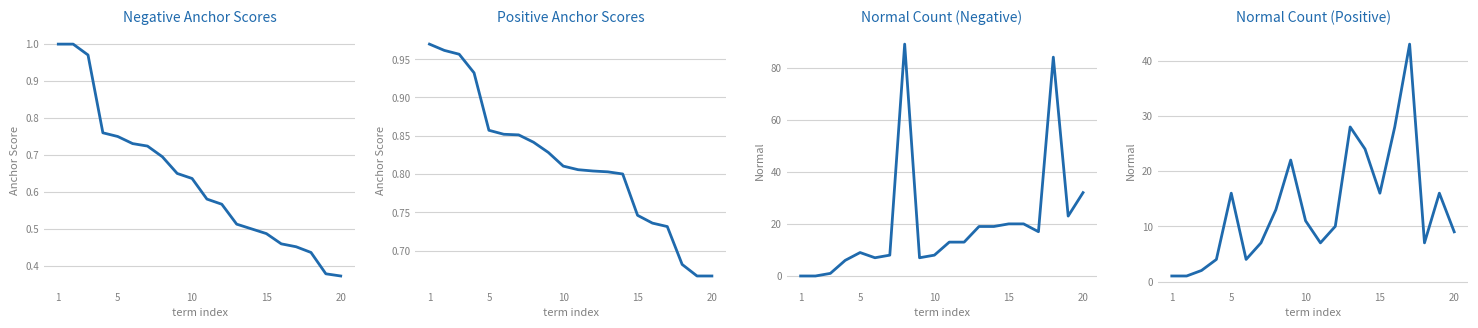

Reading left to right, list all the values displayed in this chart.

anchor score (negative): 1.0	1.0	1.0	0.8	0.8	0.7	0.7	0.7	0.7	0.6	0.6	0.6	0.5	0.5	0.5	0.5	0.5	0.4	0.4	0.4
anchor score (positive): 1.0	1.0	1.0	0.9	0.9	0.9	0.9	0.8	0.8	0.8	0.8	0.8	0.8	0.8	0.7	0.7	0.7	0.7	0.7	0.7
normal (negative): 0.0	0.0	1.0	6.0	9.0	7.0	8.0	89.0	7.0	8.0	13.0	13.0	19.0	19.0	20.0	20.0	17.0	84.0	23.0	32.0
normal (positive): 1.0	1.0	2.0	4.0	16.0	4.0	7.0	13.0	22.0	11.0	7.0	10.0	28.0	24.0	16.0	28.0	43.0	7.0	16.0	9.0